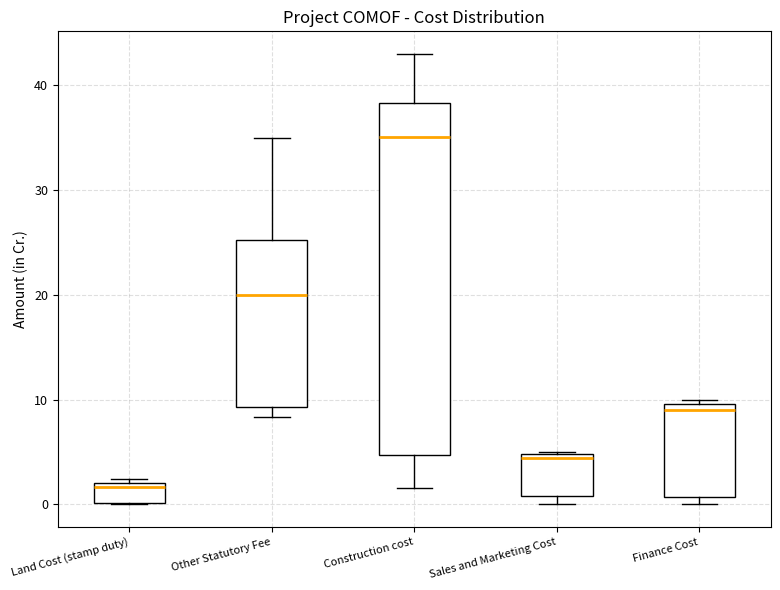

Reading left to right, read every box against the y-axis: the position of its median line, the range the box covers, and the ends of its whiskers. The values are not printed on the chart, so give them approximately, as read against the axis.

Land Cost (stamp duty): median 2 (just below the box's upper edge), box 0 to 2, whiskers 0 to 2 (just above the box's upper edge)
Other Statutory Fee: median 20, box 9 to 25, whiskers 8 to 35
Construction cost: median 35, box 5 to 38, whiskers 2 to 43
Sales and Marketing Cost: median 4, box 1 to 5, whiskers 0 to 5
Finance Cost: median 9, box 1 to 10, whiskers 0 to 10 (just above the box's upper edge)